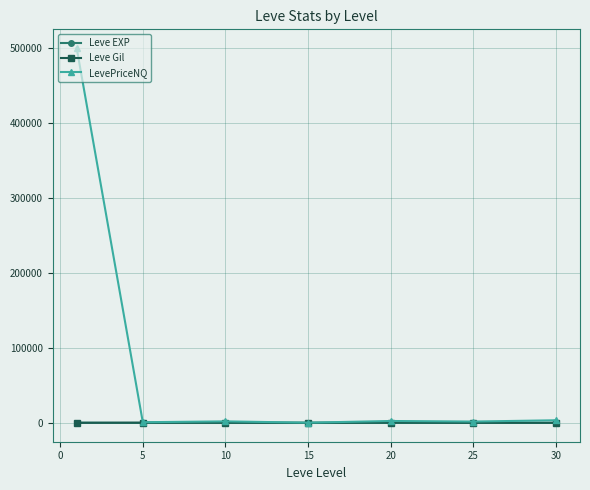

What is the greatest value displayed?

500280.7